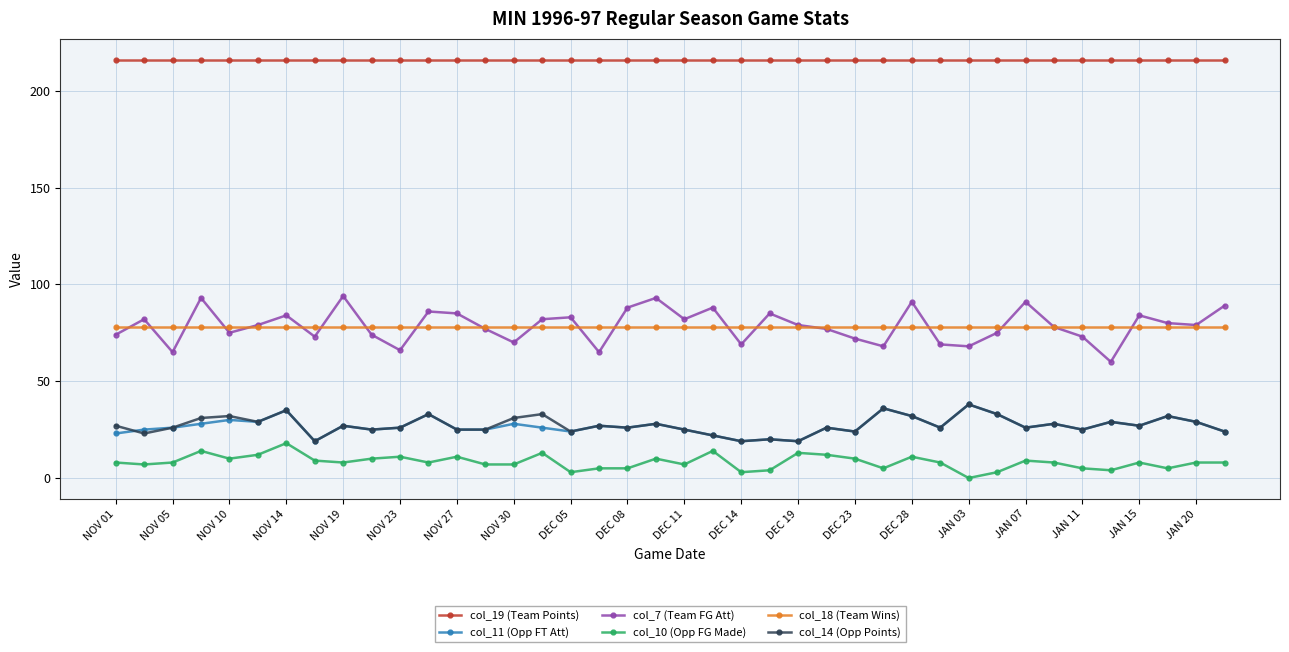

Which series has the largest range (max minus min)?

col_7 (Team FG Att)